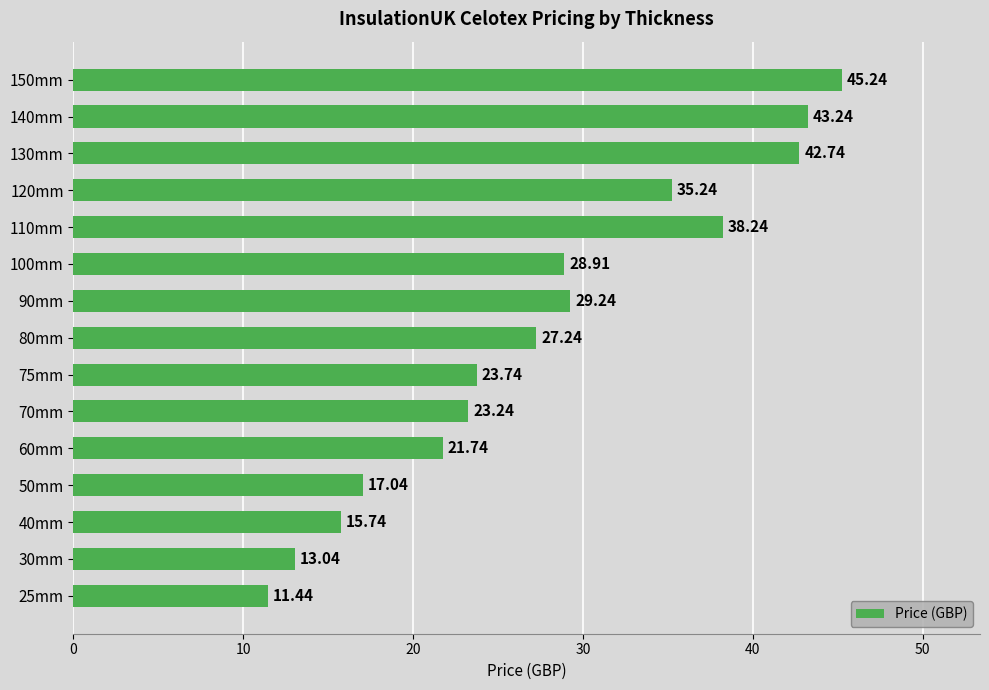

Between 75mm and 60mm, which is larger?

75mm